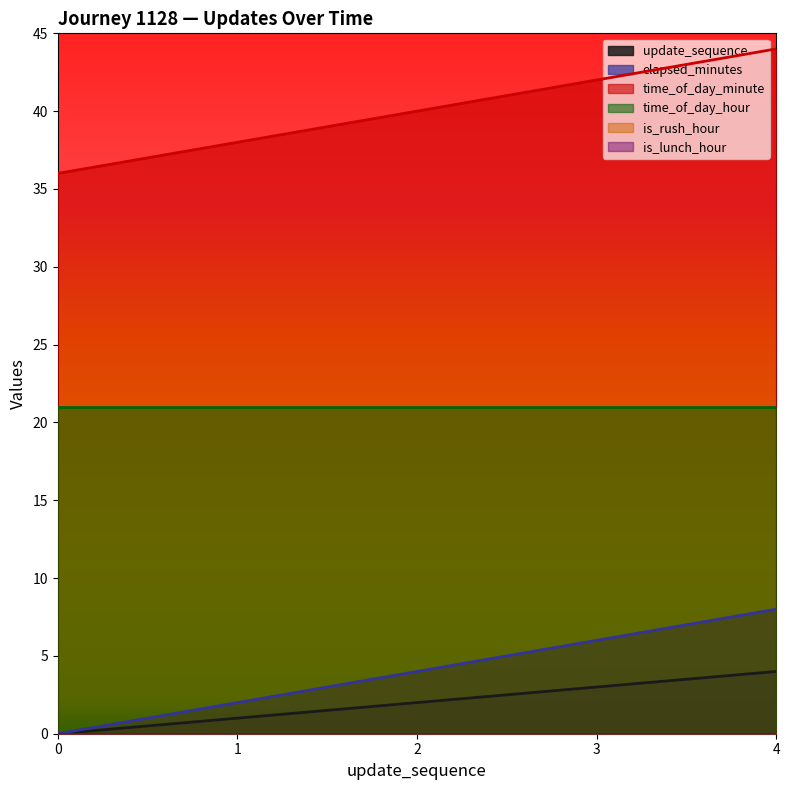

True or false: time_of_day_minute and update_sequence cross at least once.

False